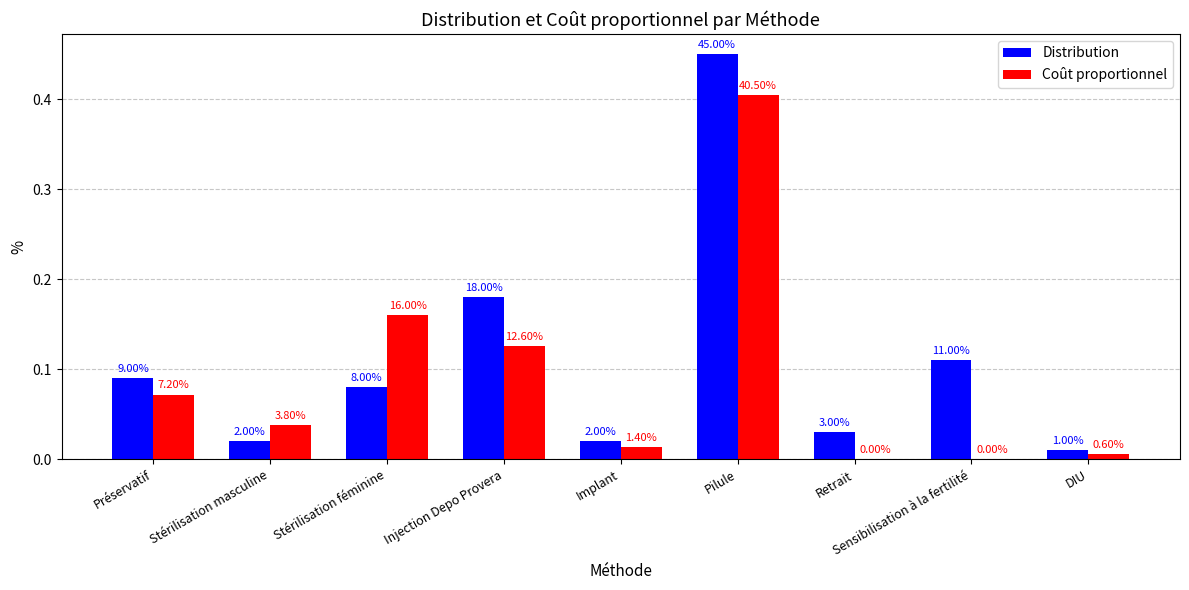

Reading left to right, extract all data points from this chart.

Distribution: Préservatif=0.1	Stérilisation masculine=0.0	Stérilisation féminine=0.1	Injection Depo Provera=0.2	Implant=0.0	Pilule=0.5	Retrait=0.0	Sensibilisation à la fertilité=0.1	DIU=0.0
Coût proportionnel: Préservatif=0.1	Stérilisation masculine=0.0	Stérilisation féminine=0.2	Injection Depo Provera=0.1	Implant=0.0	Pilule=0.4	Retrait=0.0	Sensibilisation à la fertilité=0.0	DIU=0.0